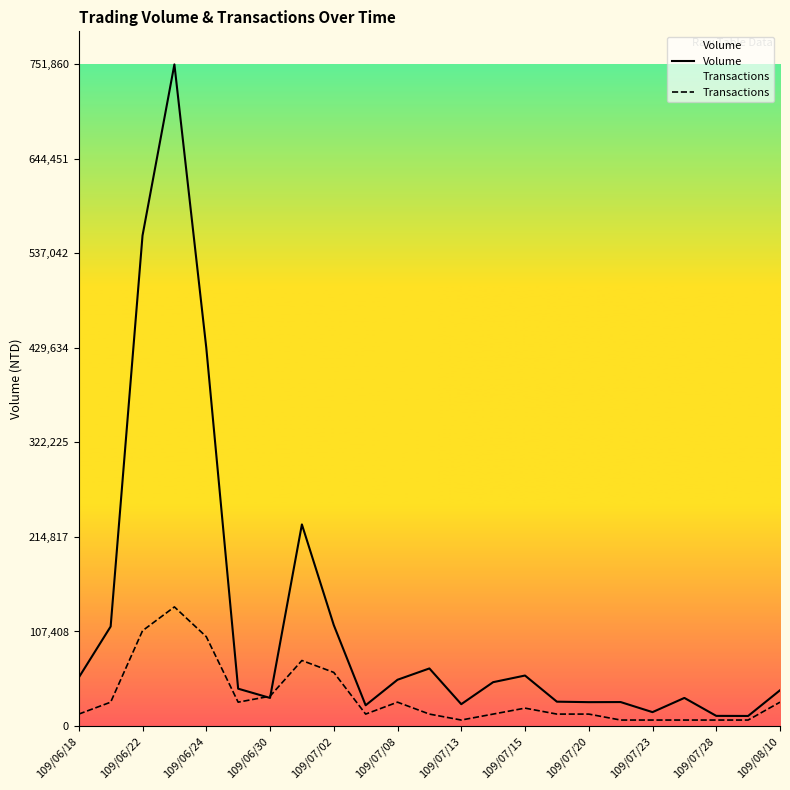

What are all the series names shown in the legend?

Volume, Transactions